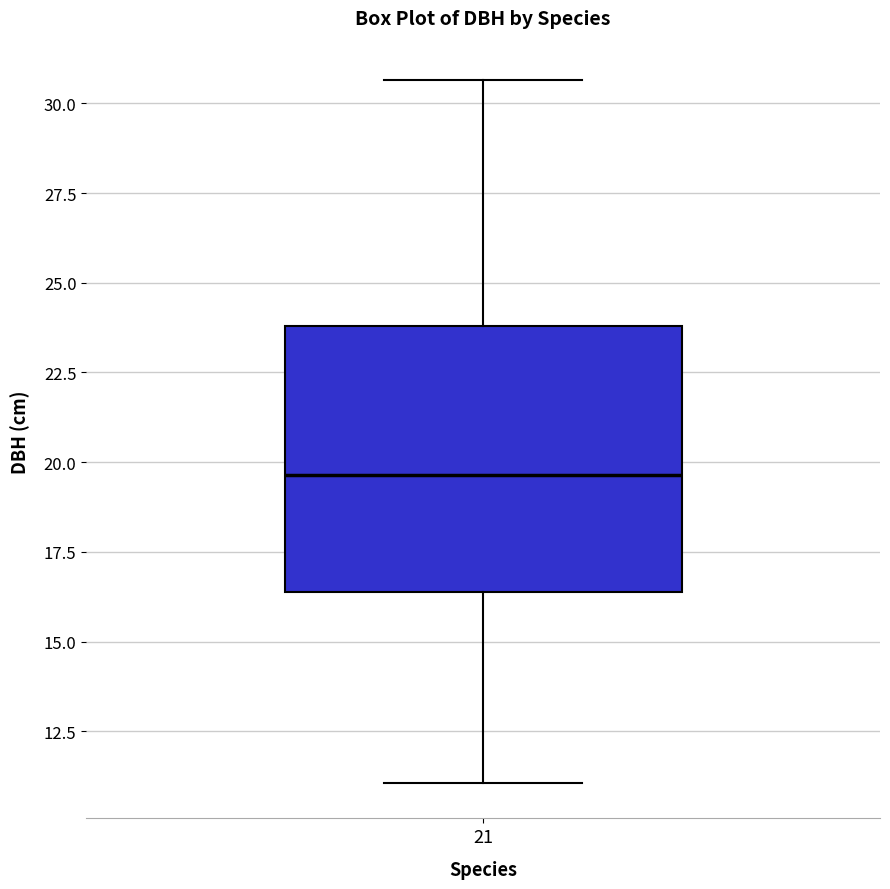

Where does the upper whisker of the box at x = 21 end on the y-axis? The values are not printed on the chart, so give them approximately, as read against the axis.

30.5